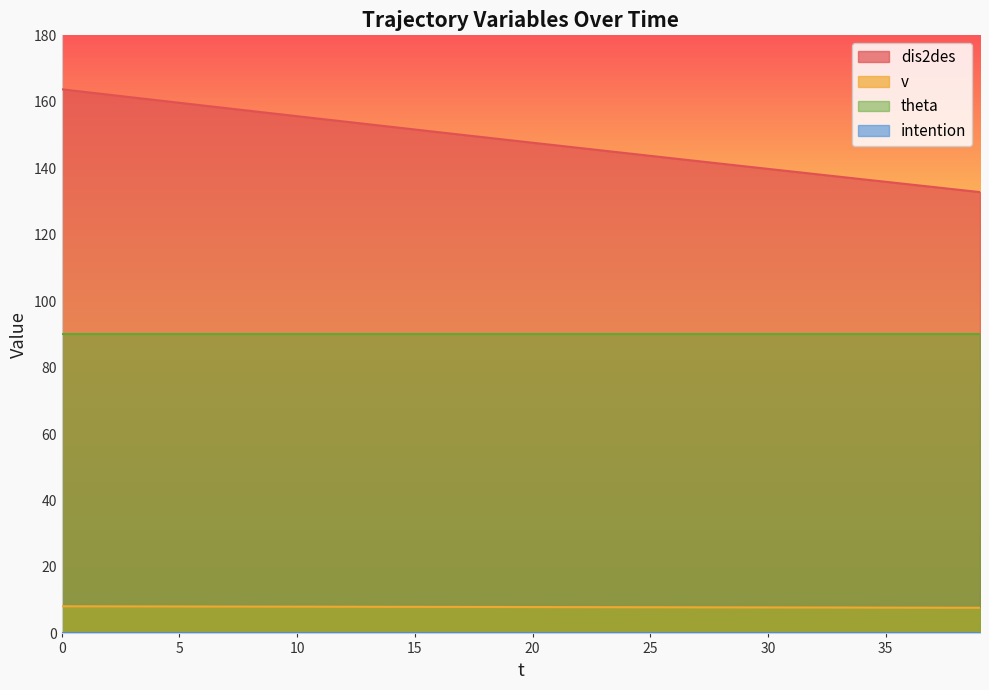

Which series changed the most between 4 and 6?

dis2des